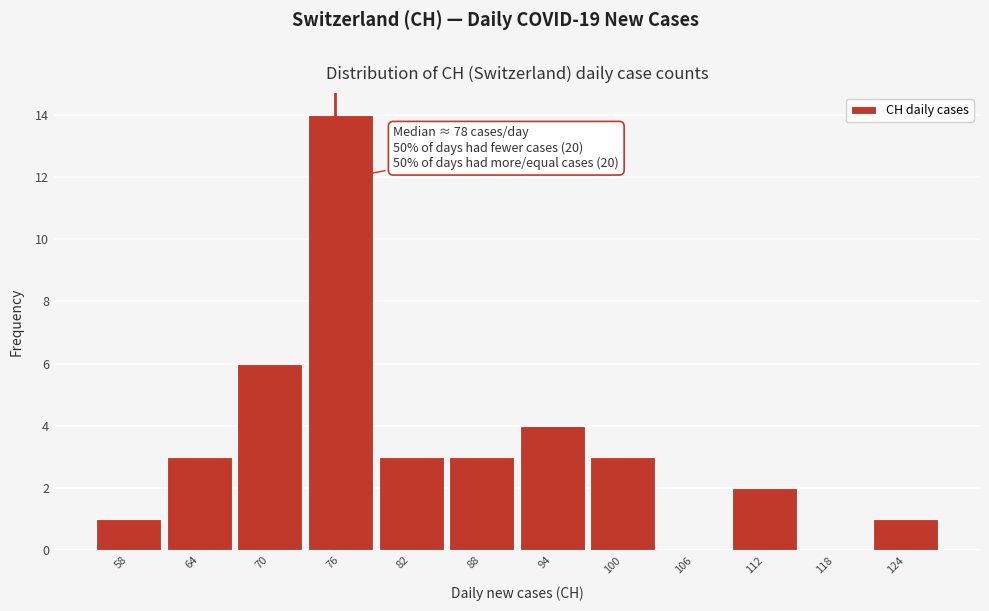

What is the maximum value shown in the chart?

14